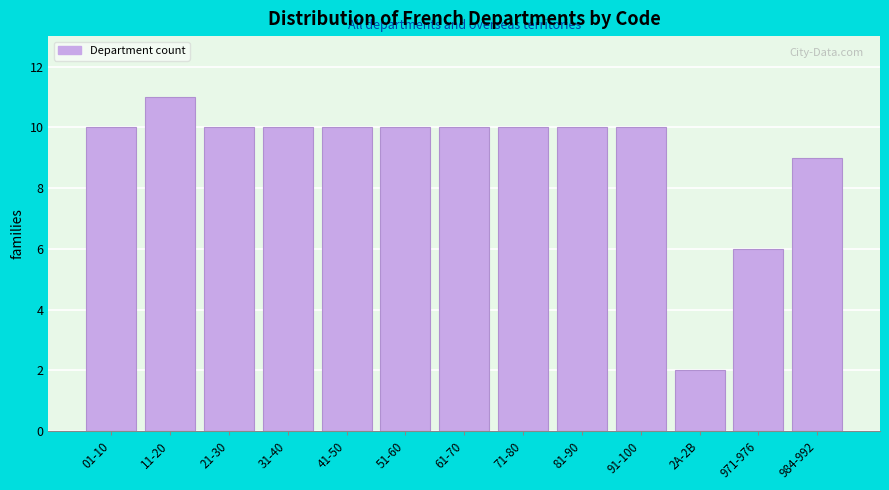

Reading right to left, what are all the values shown in this chart?

984-992=9	971-976=6	2A-2B=2	91-100=10	81-90=10	71-80=10	61-70=10	51-60=10	41-50=10	31-40=10	21-30=10	11-20=11	01-10=10